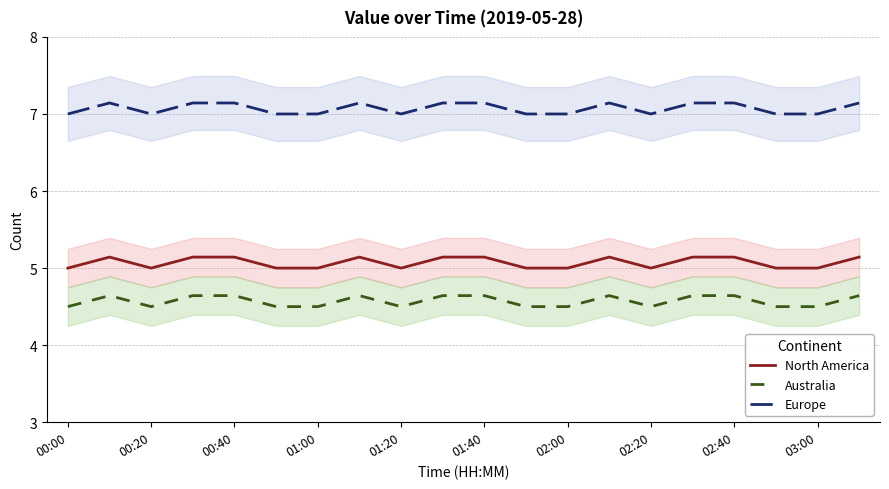

Rank the series by their maximum value, from highest to lowest.

Europe, North America, Australia